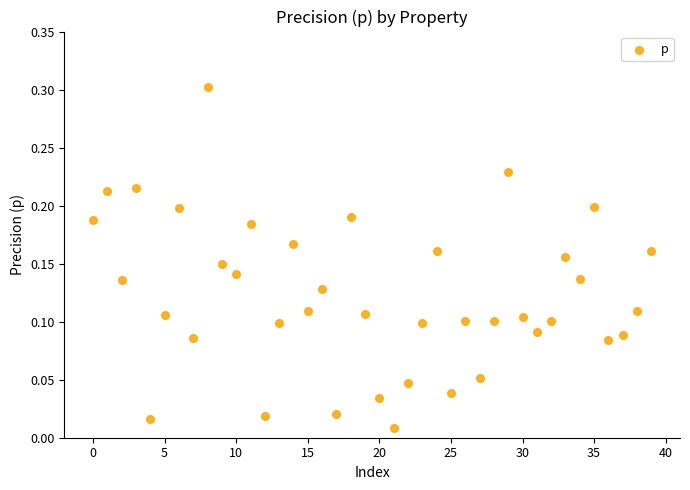

What is the range of Y values (max minus min)?

0.3